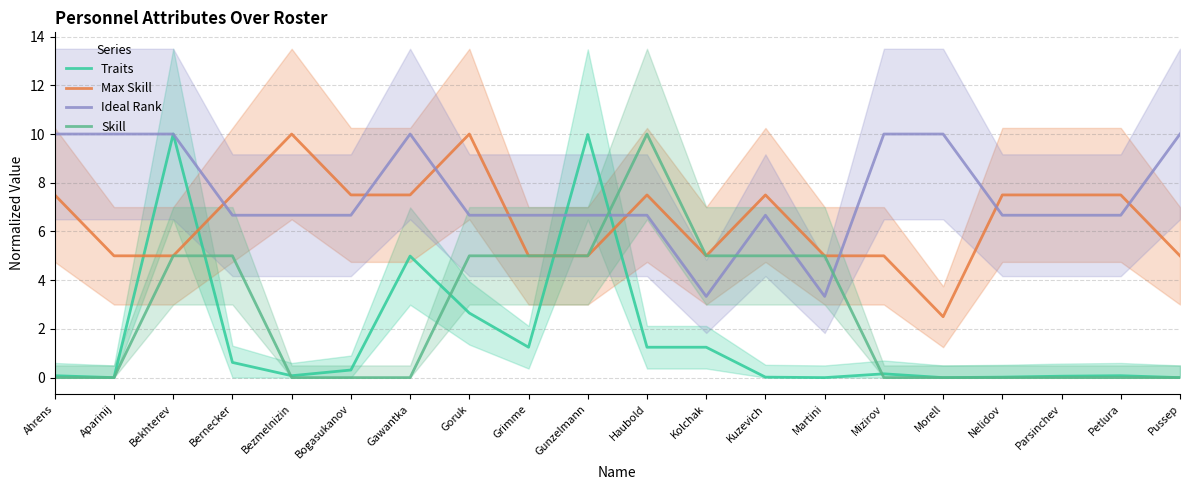

What is the difference between the highest and lowest values at Ahrens?

10.0